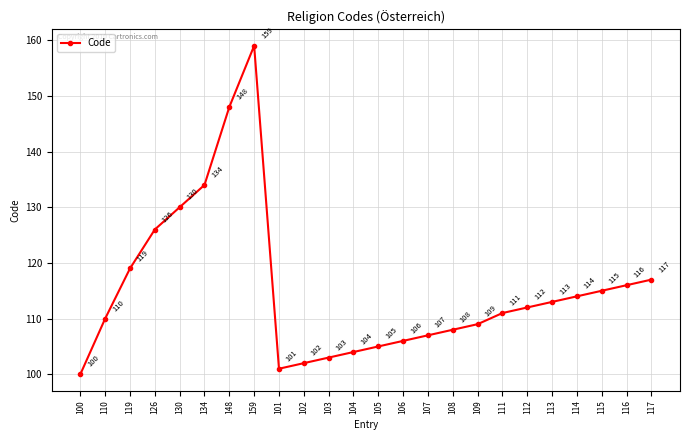

How many interior local peaks (higher than both neighbors) does the data have?

1